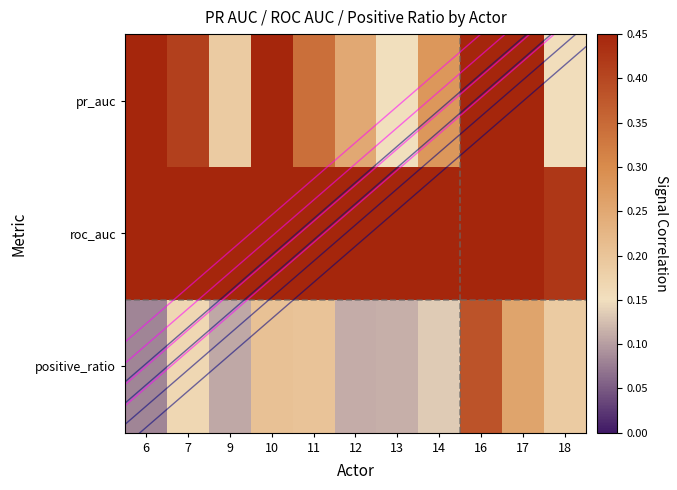

Is it true that positive_ratio equals 0.2 at 11?

True